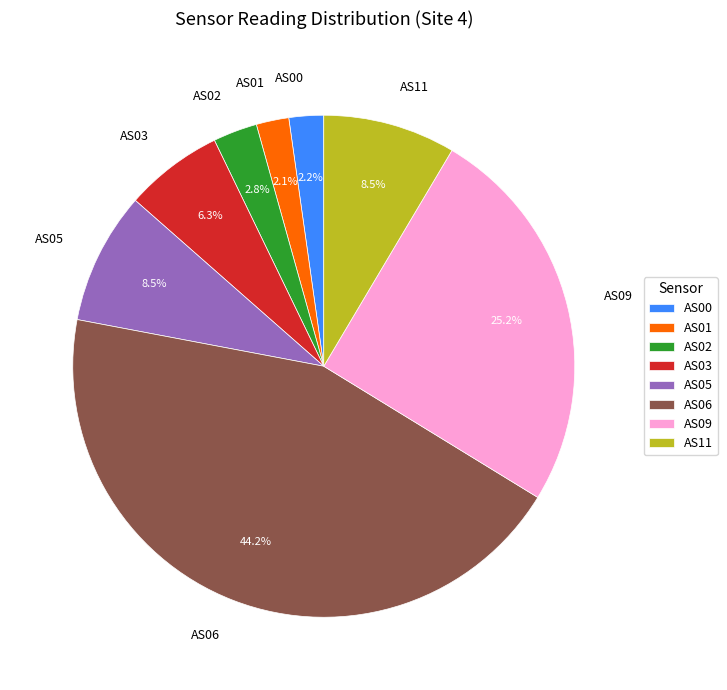

Is there a majority slice in this chart?

No